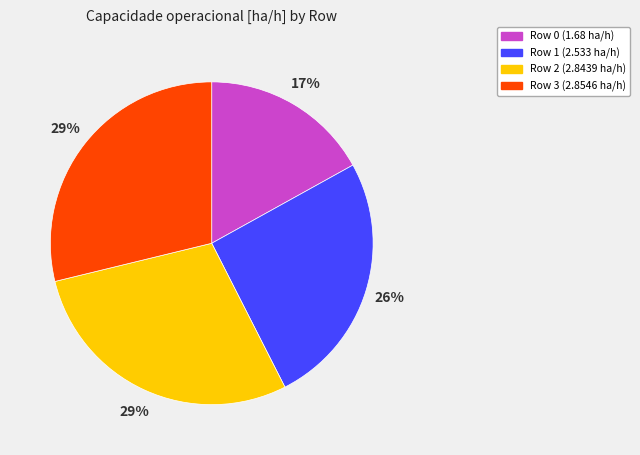

Approximately how many times larger is the value at Row 1 compared to Row 2?

0.9